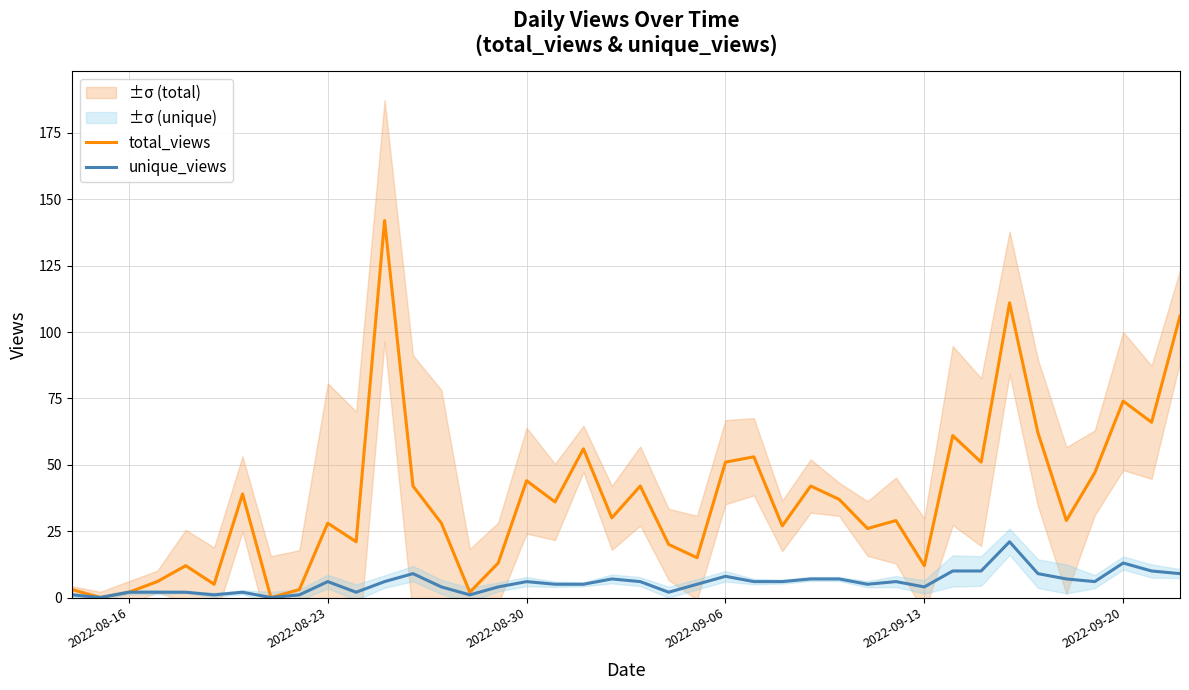

Does the chart display data point markers on the line(s)?

No